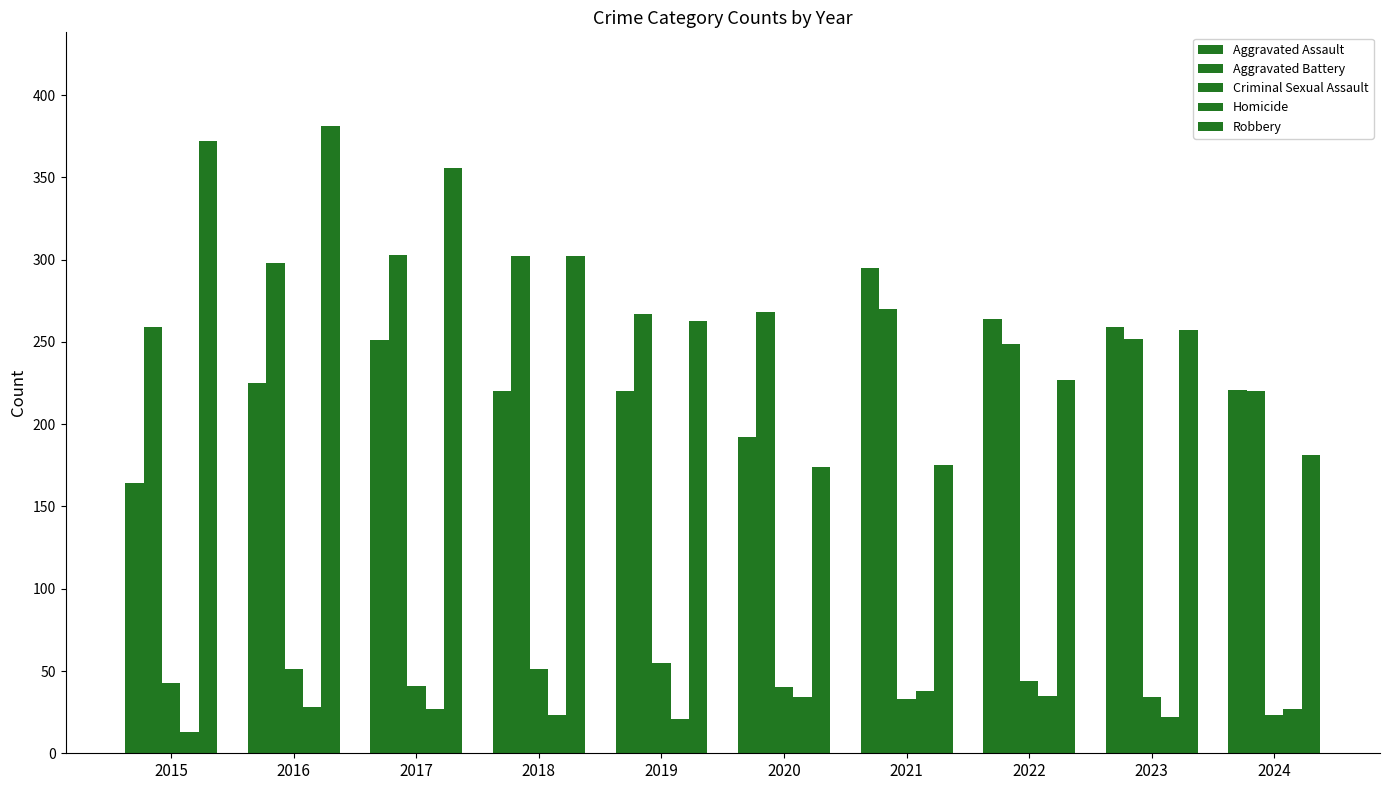

What is the spread (max minus min) of values at 2018?

279